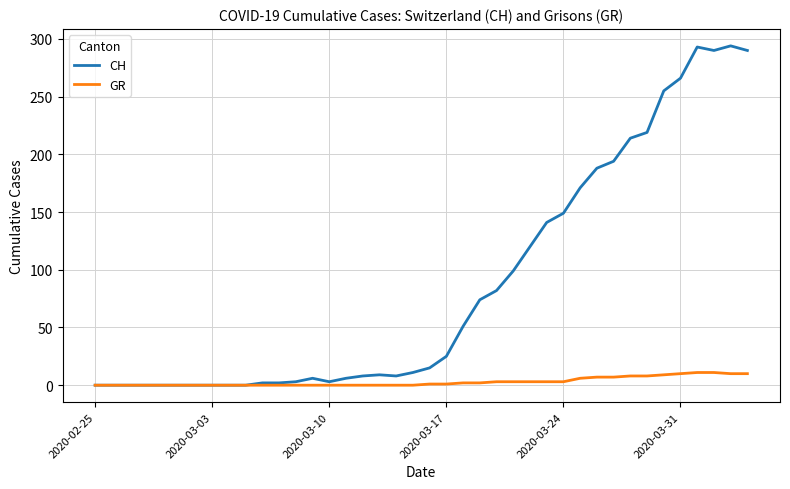

Which series has the largest total across all categories?

CH